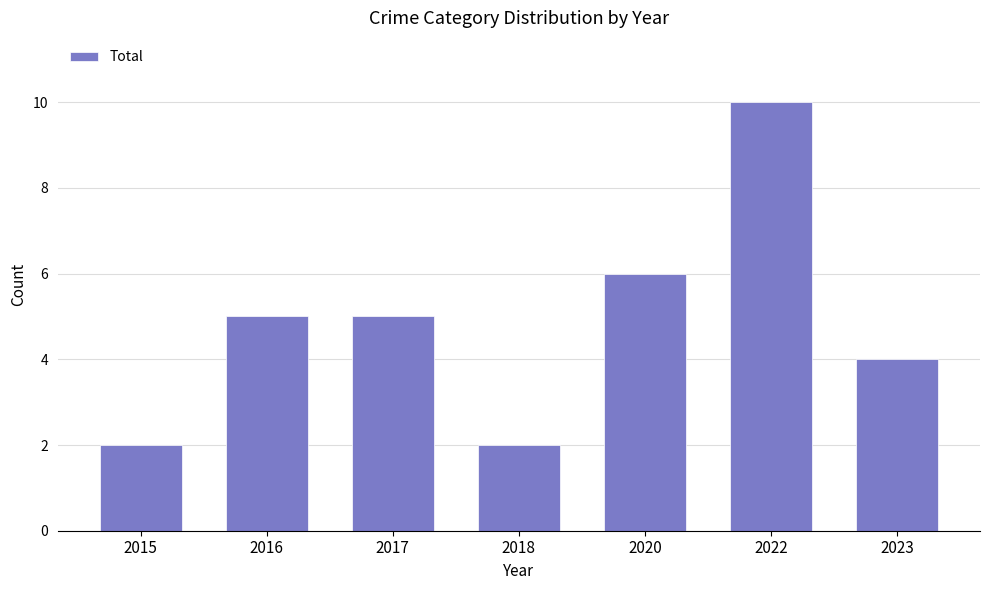

Are the bars grouped side by side (vs. stacked)?

No